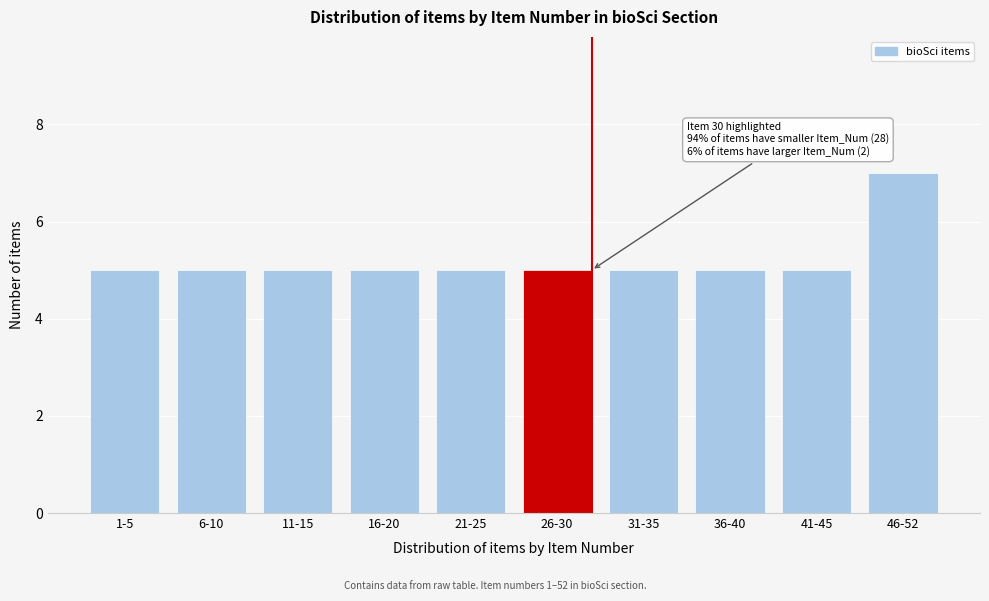

Reading left to right, extract all data points from this chart.

1-5=5	6-10=5	11-15=5	16-20=5	21-25=5	26-30=5	31-35=5	36-40=5	41-45=5	46-52=7